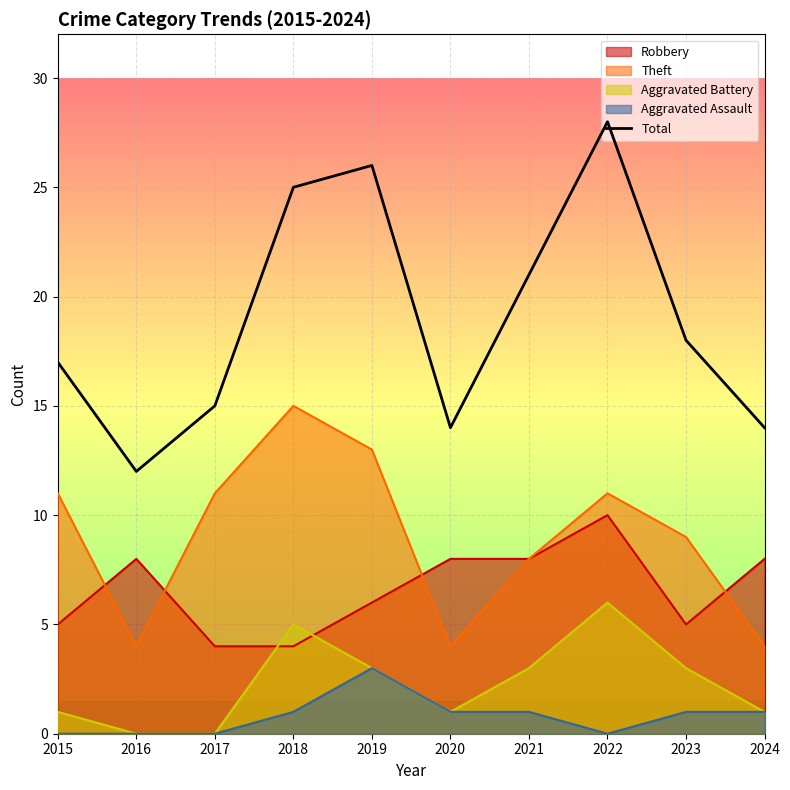

The value at 2016 is 12. True or false?

True